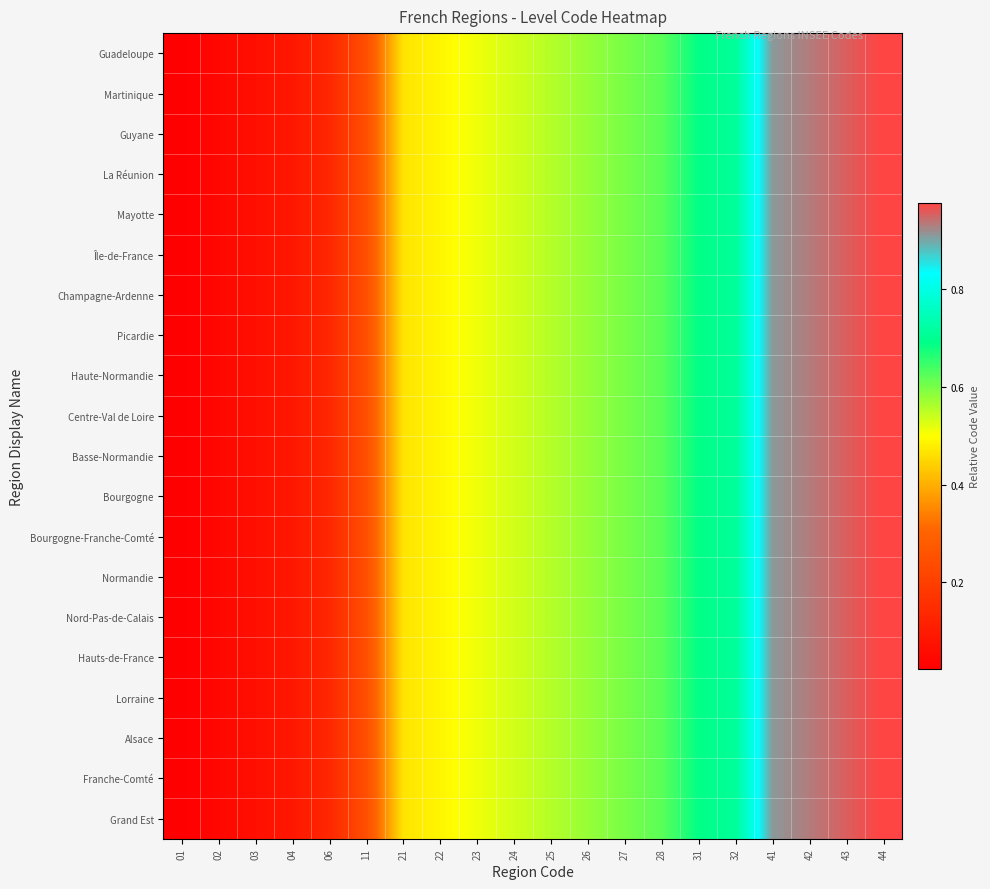

Reading left to right, extract all data points from this chart.

Guadeloupe: 01=0.0	02=0.0	03=0.1	04=0.1	06=0.1	11=0.2	21=0.5	22=0.5	23=0.5	24=0.5	25=0.6	26=0.6	27=0.6	28=0.6	31=0.7	32=0.7	41=0.9	42=0.9	43=1.0	44=1.0
Martinique: 01=0.0	02=0.0	03=0.1	04=0.1	06=0.1	11=0.2	21=0.5	22=0.5	23=0.5	24=0.5	25=0.6	26=0.6	27=0.6	28=0.6	31=0.7	32=0.7	41=0.9	42=0.9	43=1.0	44=1.0
Guyane: 01=0.0	02=0.0	03=0.1	04=0.1	06=0.1	11=0.2	21=0.5	22=0.5	23=0.5	24=0.5	25=0.6	26=0.6	27=0.6	28=0.6	31=0.7	32=0.7	41=0.9	42=0.9	43=1.0	44=1.0
La Réunion: 01=0.0	02=0.0	03=0.1	04=0.1	06=0.1	11=0.2	21=0.5	22=0.5	23=0.5	24=0.5	25=0.6	26=0.6	27=0.6	28=0.6	31=0.7	32=0.7	41=0.9	42=0.9	43=1.0	44=1.0
Mayotte: 01=0.0	02=0.0	03=0.1	04=0.1	06=0.1	11=0.2	21=0.5	22=0.5	23=0.5	24=0.5	25=0.6	26=0.6	27=0.6	28=0.6	31=0.7	32=0.7	41=0.9	42=0.9	43=1.0	44=1.0
Île-de-France: 01=0.0	02=0.0	03=0.1	04=0.1	06=0.1	11=0.2	21=0.5	22=0.5	23=0.5	24=0.5	25=0.6	26=0.6	27=0.6	28=0.6	31=0.7	32=0.7	41=0.9	42=0.9	43=1.0	44=1.0
Champagne-Ardenne: 01=0.0	02=0.0	03=0.1	04=0.1	06=0.1	11=0.2	21=0.5	22=0.5	23=0.5	24=0.5	25=0.6	26=0.6	27=0.6	28=0.6	31=0.7	32=0.7	41=0.9	42=0.9	43=1.0	44=1.0
Picardie: 01=0.0	02=0.0	03=0.1	04=0.1	06=0.1	11=0.2	21=0.5	22=0.5	23=0.5	24=0.5	25=0.6	26=0.6	27=0.6	28=0.6	31=0.7	32=0.7	41=0.9	42=0.9	43=1.0	44=1.0
Haute-Normandie: 01=0.0	02=0.0	03=0.1	04=0.1	06=0.1	11=0.2	21=0.5	22=0.5	23=0.5	24=0.5	25=0.6	26=0.6	27=0.6	28=0.6	31=0.7	32=0.7	41=0.9	42=0.9	43=1.0	44=1.0
Centre-Val de Loire: 01=0.0	02=0.0	03=0.1	04=0.1	06=0.1	11=0.2	21=0.5	22=0.5	23=0.5	24=0.5	25=0.6	26=0.6	27=0.6	28=0.6	31=0.7	32=0.7	41=0.9	42=0.9	43=1.0	44=1.0
Basse-Normandie: 01=0.0	02=0.0	03=0.1	04=0.1	06=0.1	11=0.2	21=0.5	22=0.5	23=0.5	24=0.5	25=0.6	26=0.6	27=0.6	28=0.6	31=0.7	32=0.7	41=0.9	42=0.9	43=1.0	44=1.0
Bourgogne: 01=0.0	02=0.0	03=0.1	04=0.1	06=0.1	11=0.2	21=0.5	22=0.5	23=0.5	24=0.5	25=0.6	26=0.6	27=0.6	28=0.6	31=0.7	32=0.7	41=0.9	42=0.9	43=1.0	44=1.0
Bourgogne-Franche-Comté: 01=0.0	02=0.0	03=0.1	04=0.1	06=0.1	11=0.2	21=0.5	22=0.5	23=0.5	24=0.5	25=0.6	26=0.6	27=0.6	28=0.6	31=0.7	32=0.7	41=0.9	42=0.9	43=1.0	44=1.0
Normandie: 01=0.0	02=0.0	03=0.1	04=0.1	06=0.1	11=0.2	21=0.5	22=0.5	23=0.5	24=0.5	25=0.6	26=0.6	27=0.6	28=0.6	31=0.7	32=0.7	41=0.9	42=0.9	43=1.0	44=1.0
Nord-Pas-de-Calais: 01=0.0	02=0.0	03=0.1	04=0.1	06=0.1	11=0.2	21=0.5	22=0.5	23=0.5	24=0.5	25=0.6	26=0.6	27=0.6	28=0.6	31=0.7	32=0.7	41=0.9	42=0.9	43=1.0	44=1.0
Hauts-de-France: 01=0.0	02=0.0	03=0.1	04=0.1	06=0.1	11=0.2	21=0.5	22=0.5	23=0.5	24=0.5	25=0.6	26=0.6	27=0.6	28=0.6	31=0.7	32=0.7	41=0.9	42=0.9	43=1.0	44=1.0
Lorraine: 01=0.0	02=0.0	03=0.1	04=0.1	06=0.1	11=0.2	21=0.5	22=0.5	23=0.5	24=0.5	25=0.6	26=0.6	27=0.6	28=0.6	31=0.7	32=0.7	41=0.9	42=0.9	43=1.0	44=1.0
Alsace: 01=0.0	02=0.0	03=0.1	04=0.1	06=0.1	11=0.2	21=0.5	22=0.5	23=0.5	24=0.5	25=0.6	26=0.6	27=0.6	28=0.6	31=0.7	32=0.7	41=0.9	42=0.9	43=1.0	44=1.0
Franche-Comté: 01=0.0	02=0.0	03=0.1	04=0.1	06=0.1	11=0.2	21=0.5	22=0.5	23=0.5	24=0.5	25=0.6	26=0.6	27=0.6	28=0.6	31=0.7	32=0.7	41=0.9	42=0.9	43=1.0	44=1.0
Grand Est: 01=0.0	02=0.0	03=0.1	04=0.1	06=0.1	11=0.2	21=0.5	22=0.5	23=0.5	24=0.5	25=0.6	26=0.6	27=0.6	28=0.6	31=0.7	32=0.7	41=0.9	42=0.9	43=1.0	44=1.0